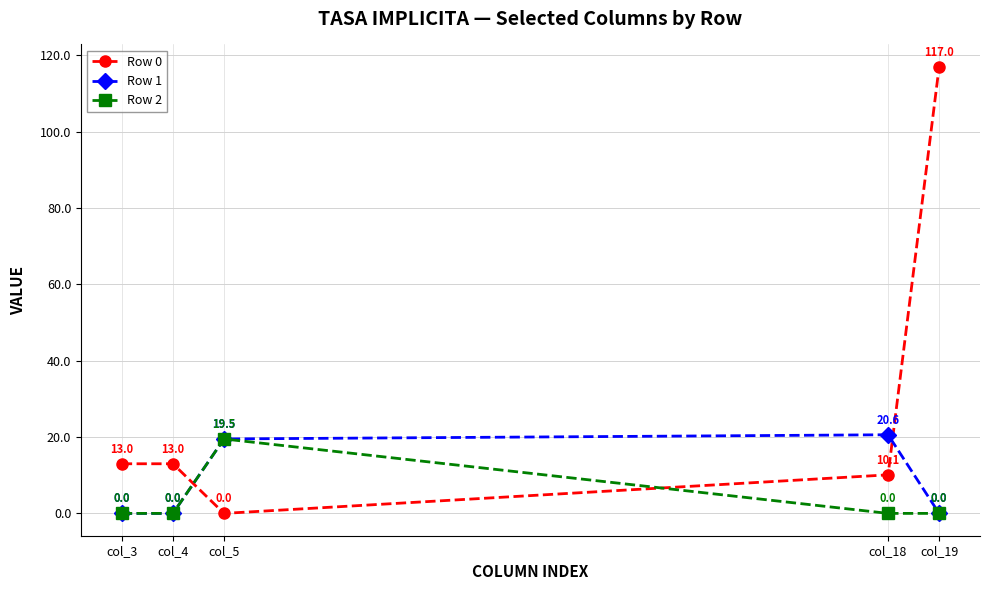

What is the spread (max minus min) of values at col_18?

20.6